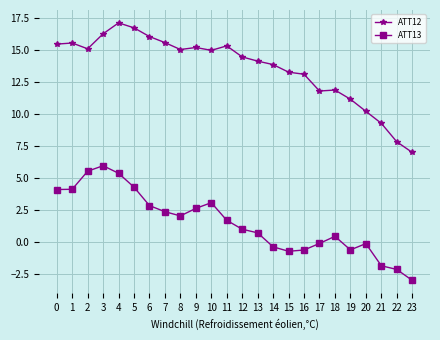

What is the value of the ATT13 point at the 16th from the left?

-0.7